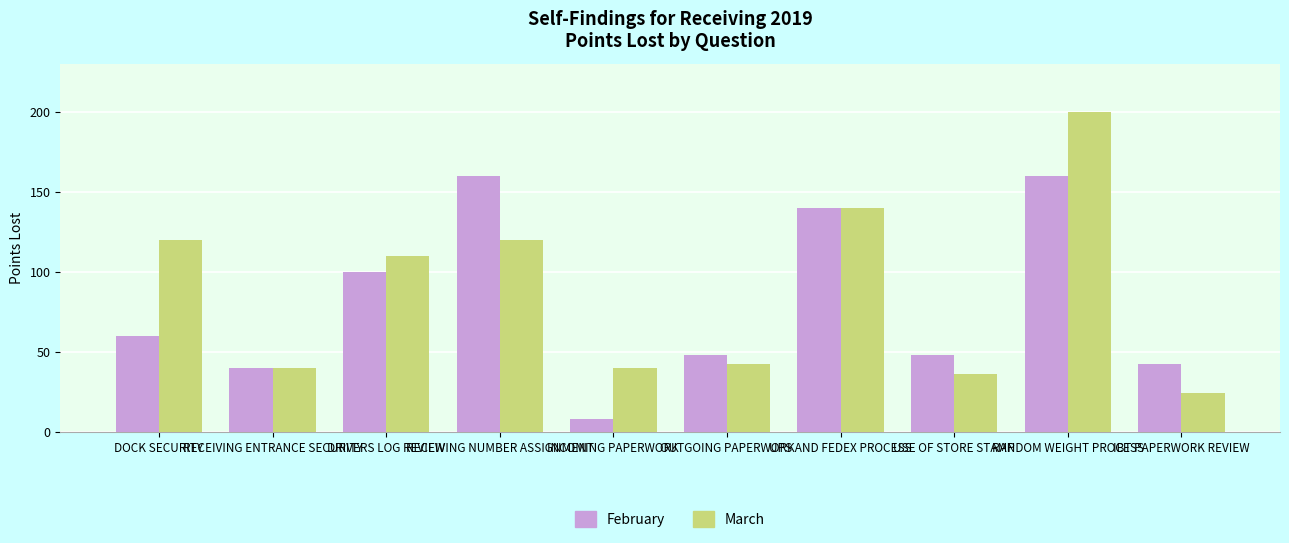

What is the spread (max minus min) of values at USE OF STORE STAMP?

12